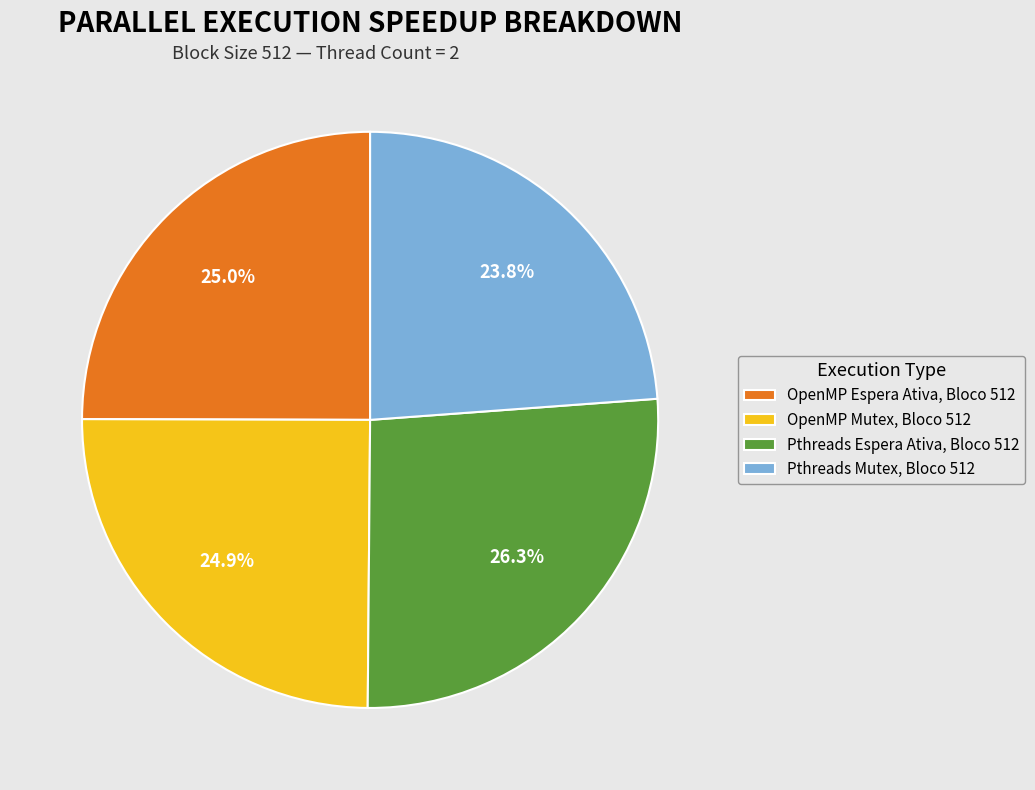

Is it true that Pthreads Espera Ativa, Bloco 512 is 36% of the pie?

False